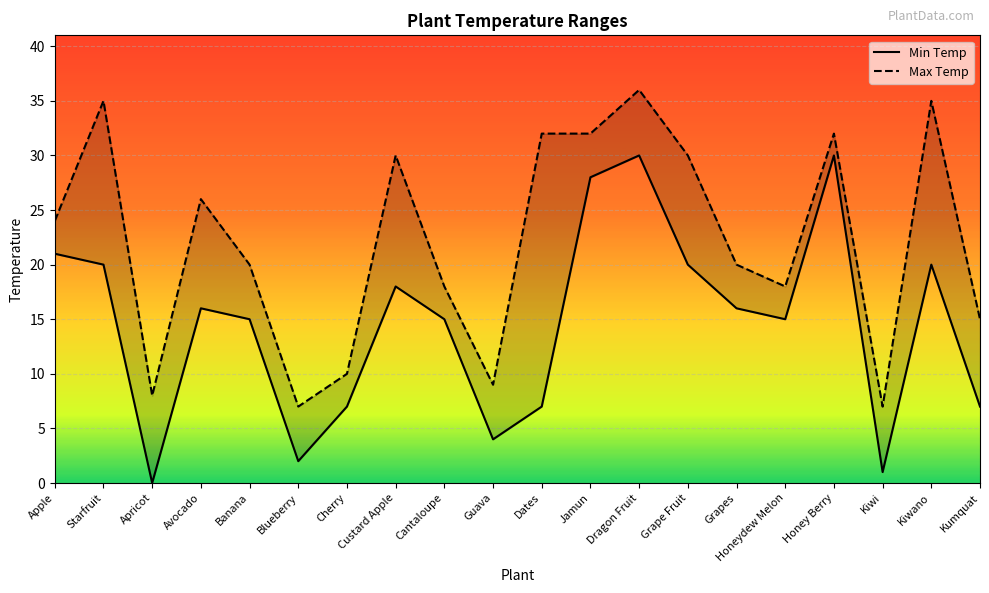

Which category has the highest value across all series?

Dragon Fruit